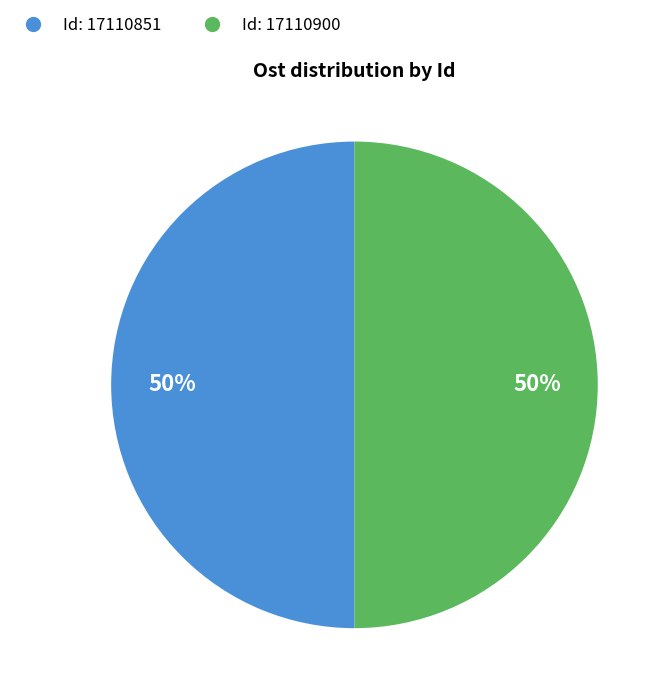

Count the number of slices in the pie.

2